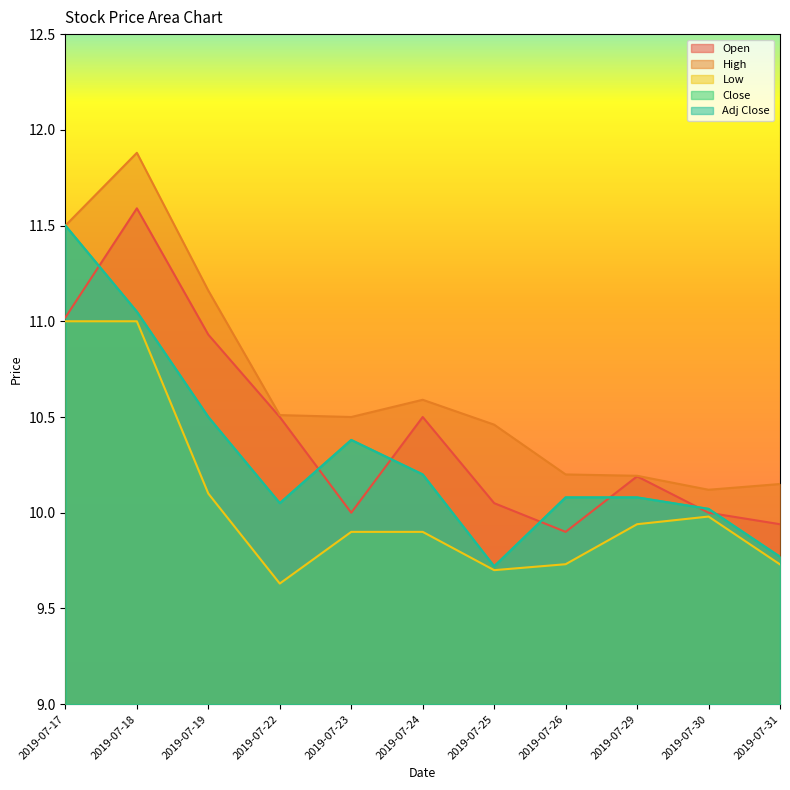

Which series has the largest total across all categories?

col_4